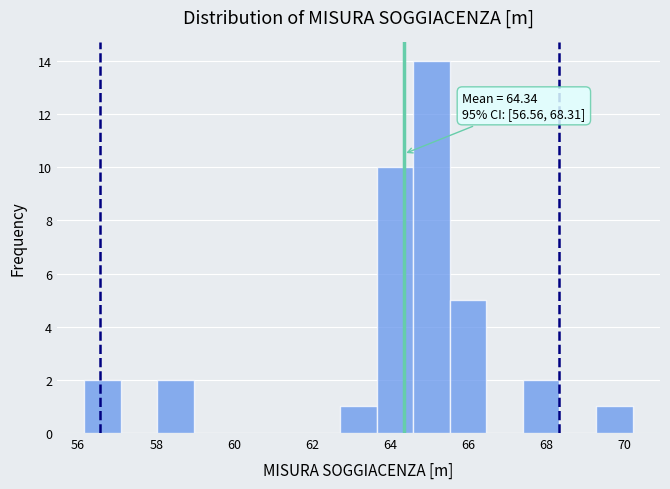

Over which range of the x-axis is the bar tallest?

64.6 to 65.6